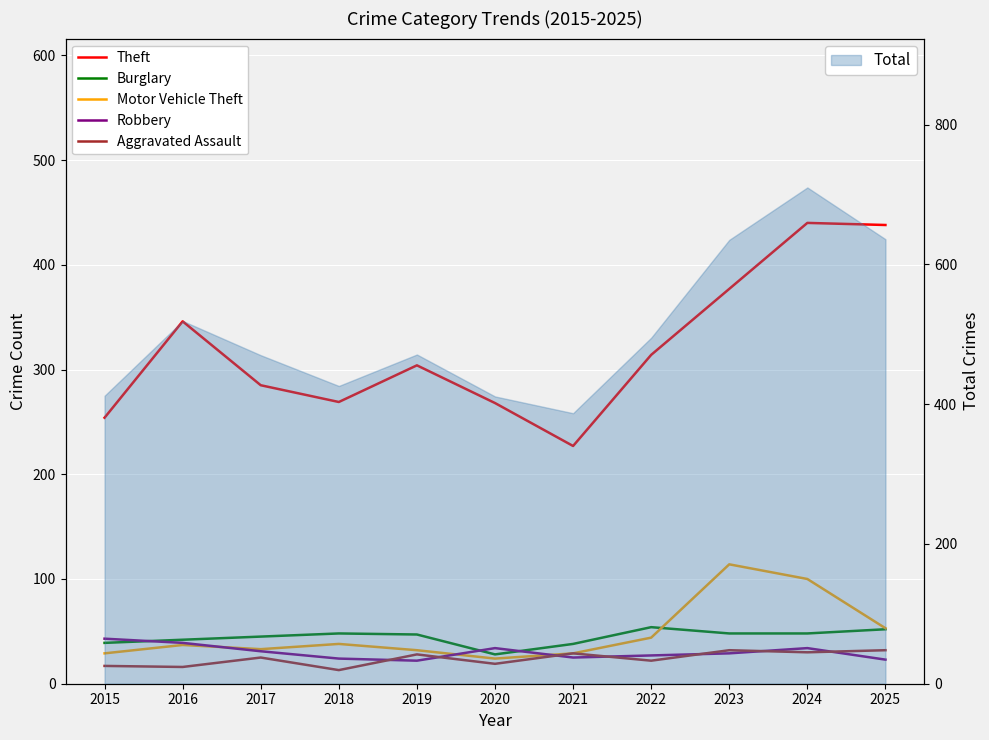

At how many categories does at least one series exceed 365?

3